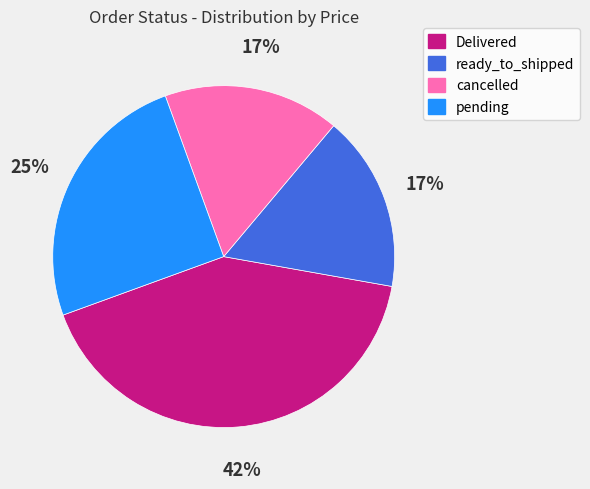

Is there any slice that represents more than half of the pie?

No